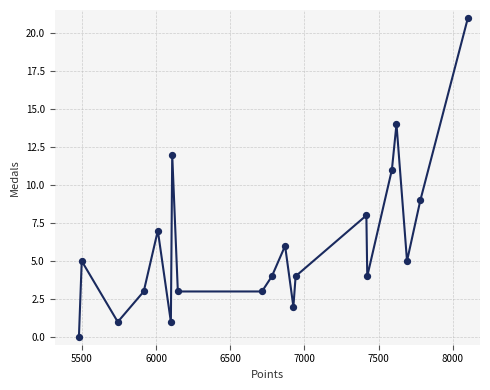

What is the range of Y values (max minus min)?

21